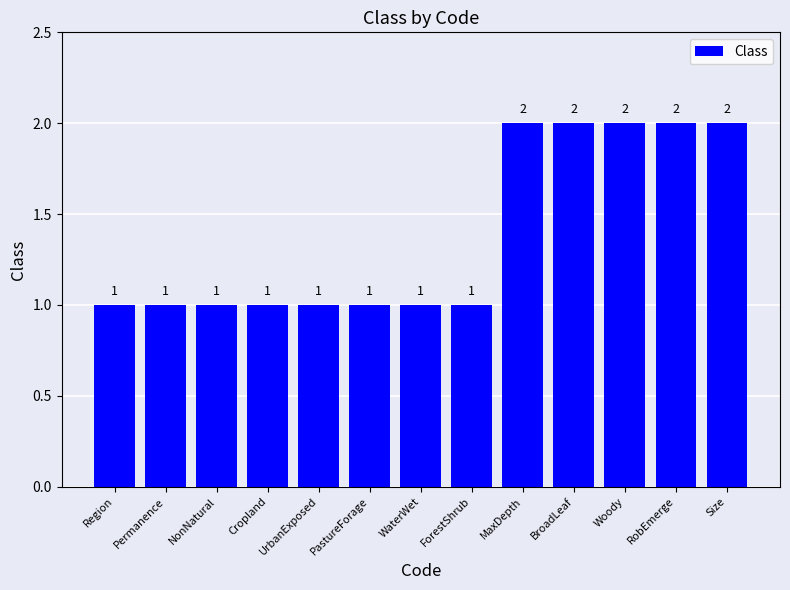

What is the sum of all values?

18